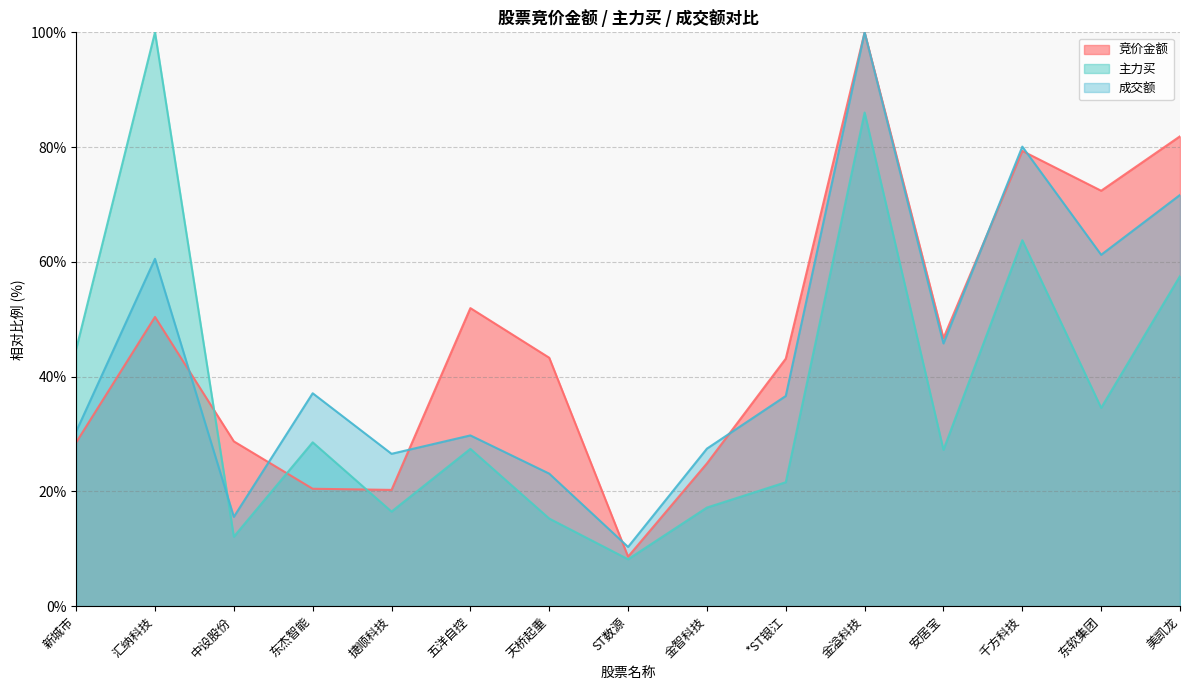

True or false: 竞价金额 has more than 2 points higher than both neighbors.

True